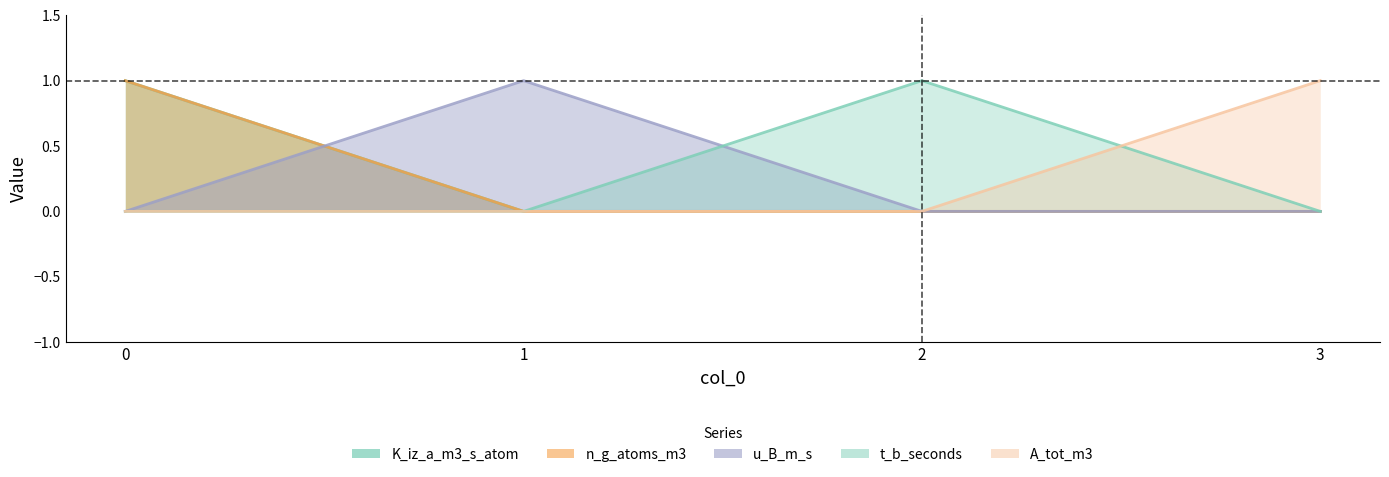

At which category does the chart reach its minimum across all series?

1